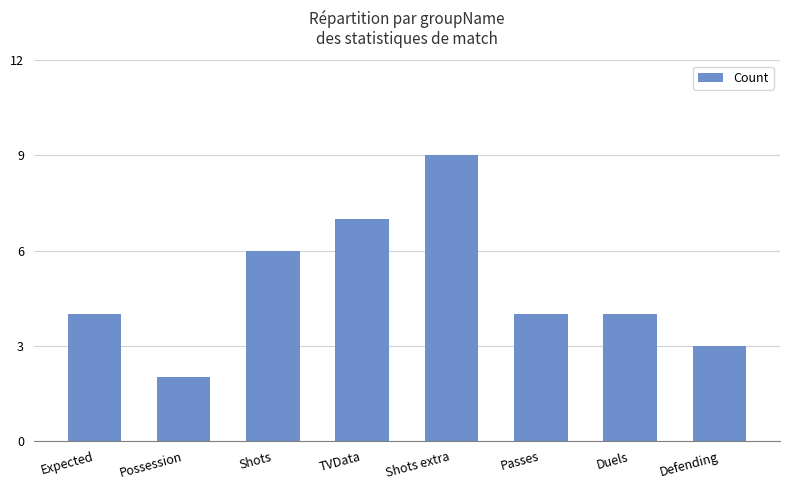

What value does the data have at Duels?

4